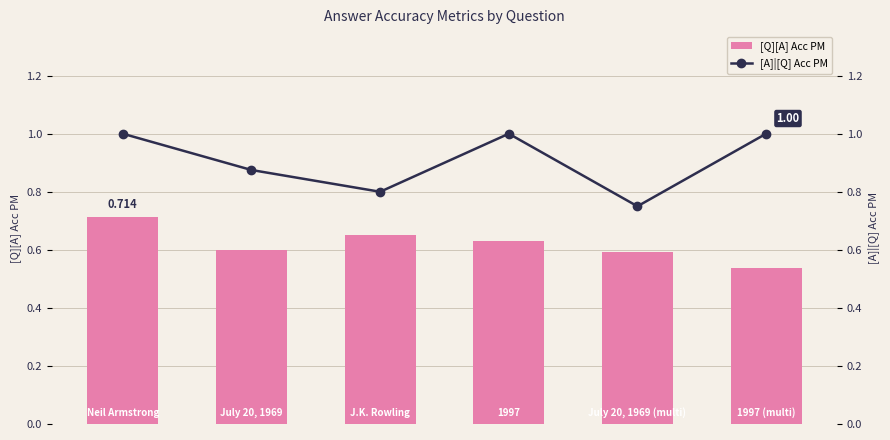

Count the number of categories in the chart.

6